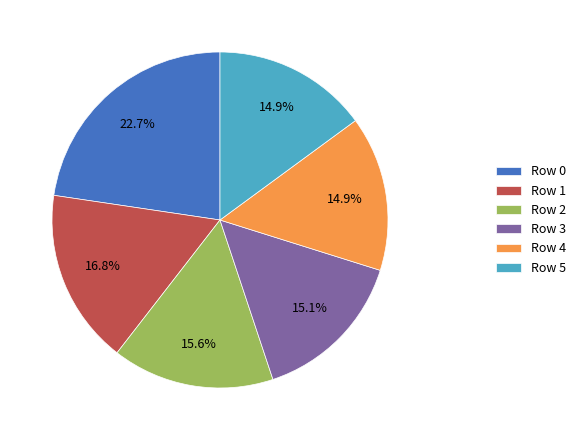

Which has a higher value, Row 3 or Row 1?

Row 1